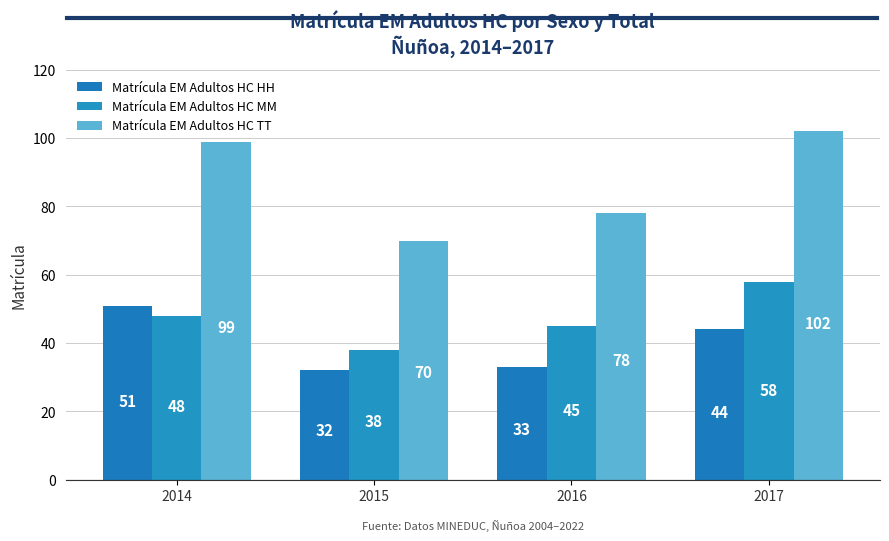

What is the difference between the maximum and minimum values in the Matrícula EM Adultos HC MM series?

20